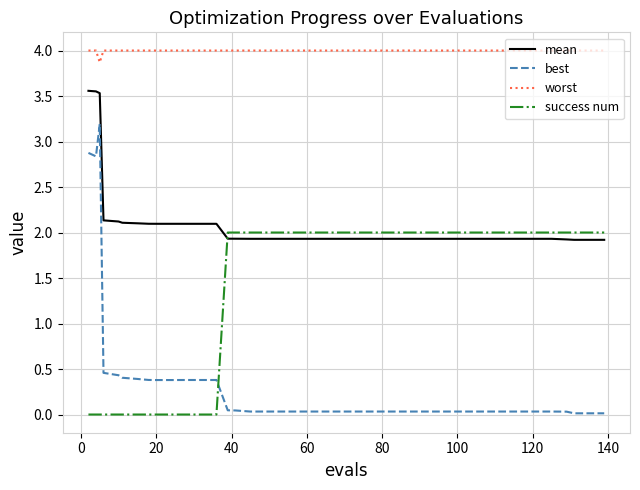

Rank the series by their average value, from lowest to highest.

best, success num, mean, worst